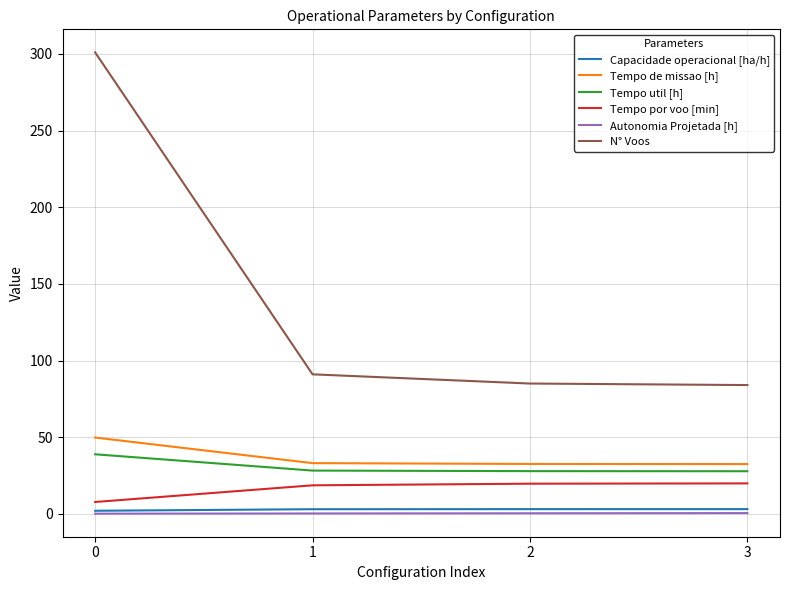

What are all the series names shown in the legend?

Capacidade operacional [ha/h], Tempo de missao [h], Tempo util [h], Tempo por voo [min], Autonomia Projetada [h], N° Voos